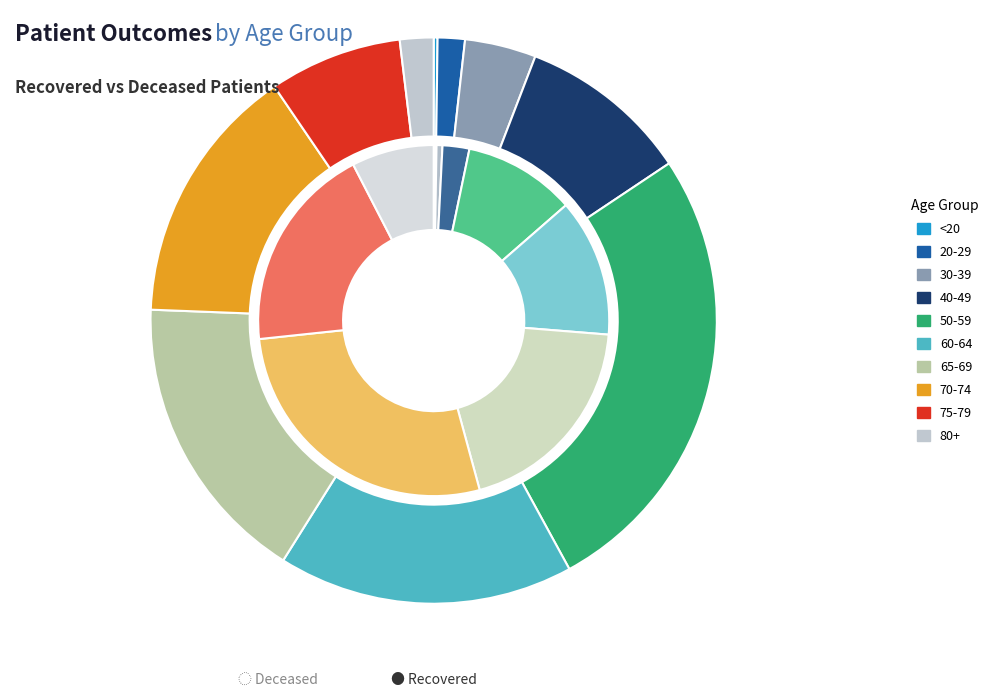

Combined, do 55 - 59 and 30 - 34 account for over 50%?

No